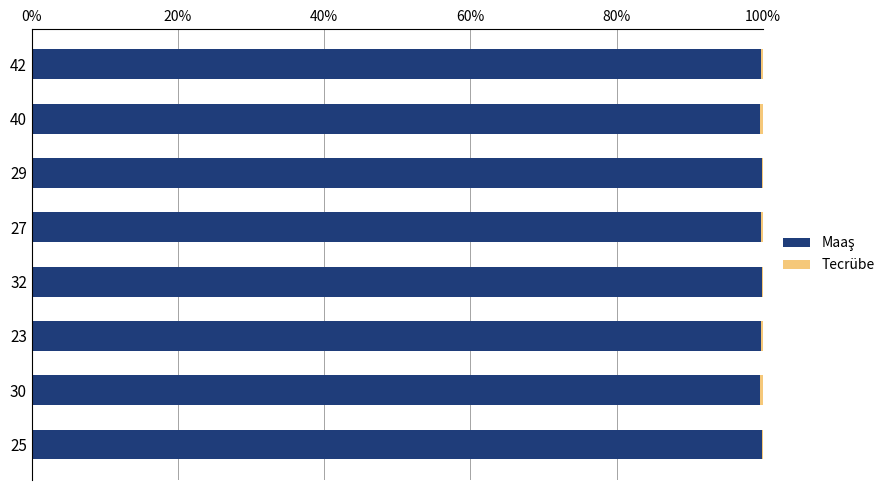

How many distinct data groups are displayed?

2